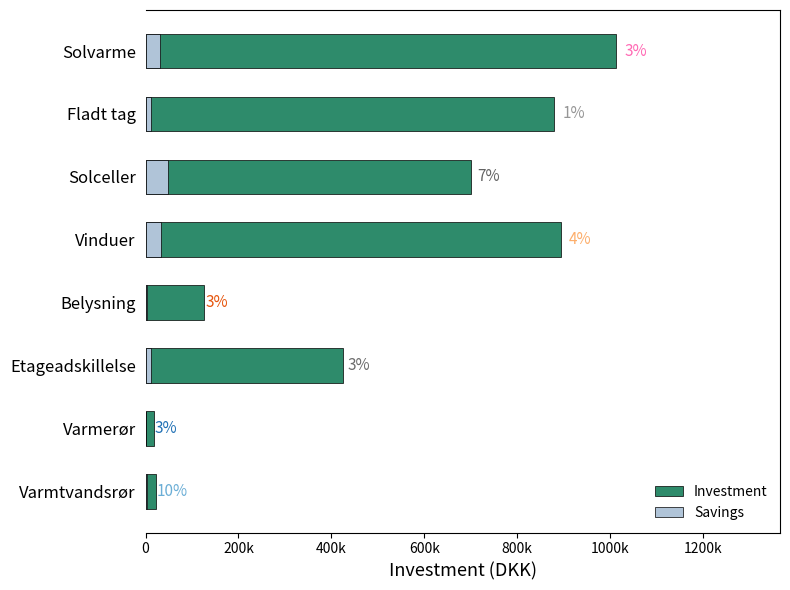

The Savings series shows 34200 at Vinduer. True or false?

True